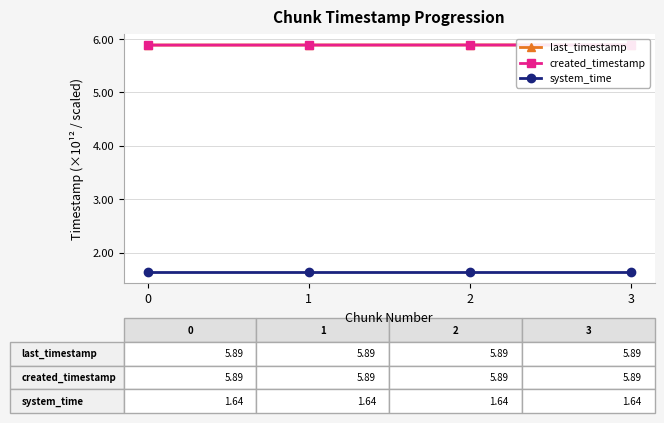

True or false: system_time and last_timestamp intersect in this chart.

False